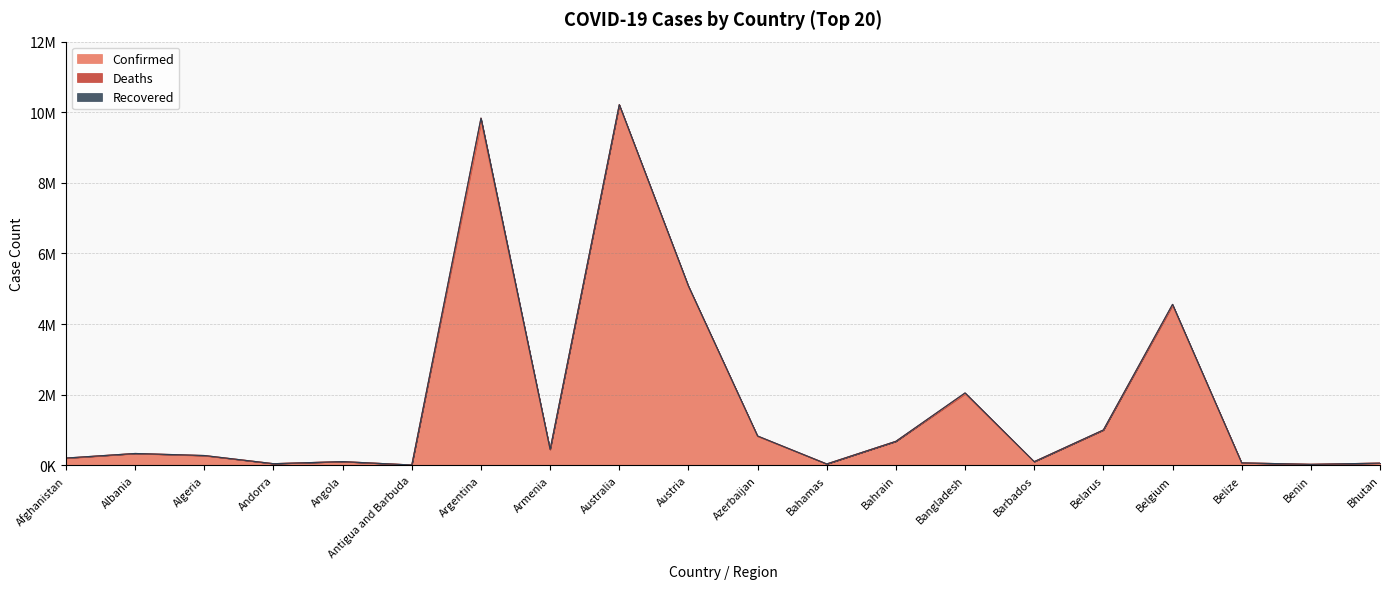

Reading left to right, extract all data points from this chart.

Confirmed: Afghanistan=198163	Albania=331908	Algeria=270631	Andorra=46147	Angola=103131	Antigua and Barbuda=9008	Argentina=9703938	Armenia=441444	Australia=10201791	Austria=5058191	Azerbaijan=820513	Bahamas=37258	Bahrain=677961	Bangladesh=2020768	Barbados=102383	Belarus=994037	Belgium=4525931	Belize=68784	Benin=27638	Bhutan=61730
Deaths: Afghanistan=7796	Albania=3589	Algeria=6879	Andorra=155	Angola=1917	Antigua and Barbuda=145	Argentina=129855	Armenia=8679	Australia=14925	Austria=20707	Azerbaijan=9902	Bahamas=833	Bahrain=1520	Bangladesh=29347	Barbados=559	Belarus=7118	Belgium=32647	Belize=683	Benin=163	Bhutan=21
Recovered: Afghanistan=0	Albania=0	Algeria=0	Andorra=0	Angola=0	Antigua and Barbuda=0	Argentina=0	Armenia=0	Australia=0	Austria=0	Azerbaijan=0	Bahamas=0	Bahrain=0	Bangladesh=0	Barbados=0	Belarus=0	Belgium=0	Belize=0	Benin=0	Bhutan=0